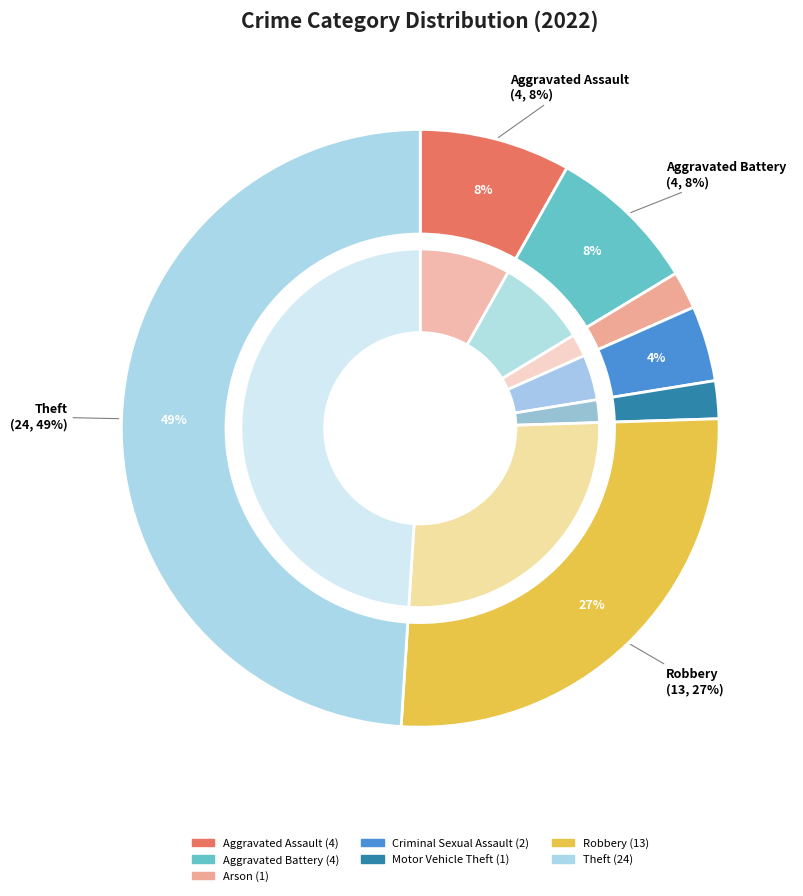

What percentage do Motor Vehicle Theft and Robbery together represent?

28.6%